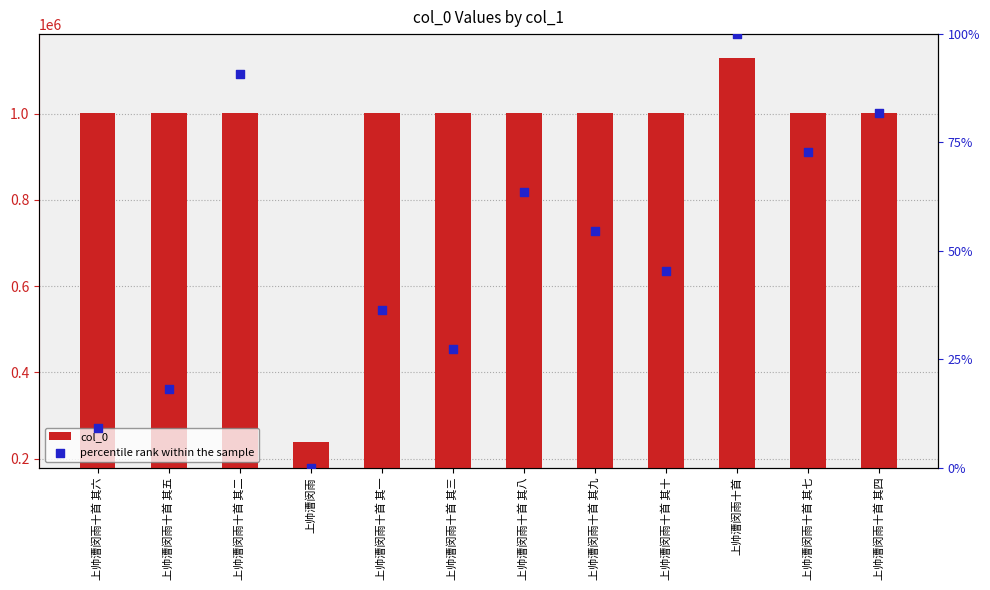

What are all the series names shown in the legend?

col_0, percentile rank within the sample